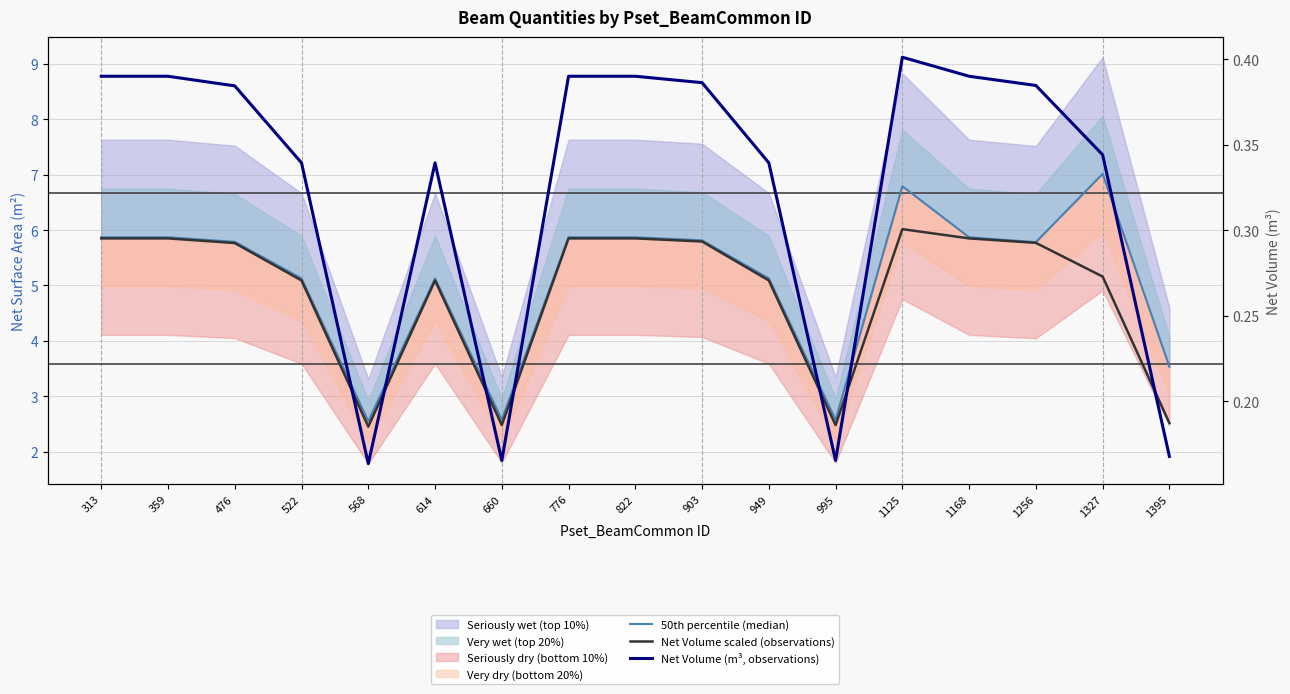

Which category has the lowest value across all series?

568